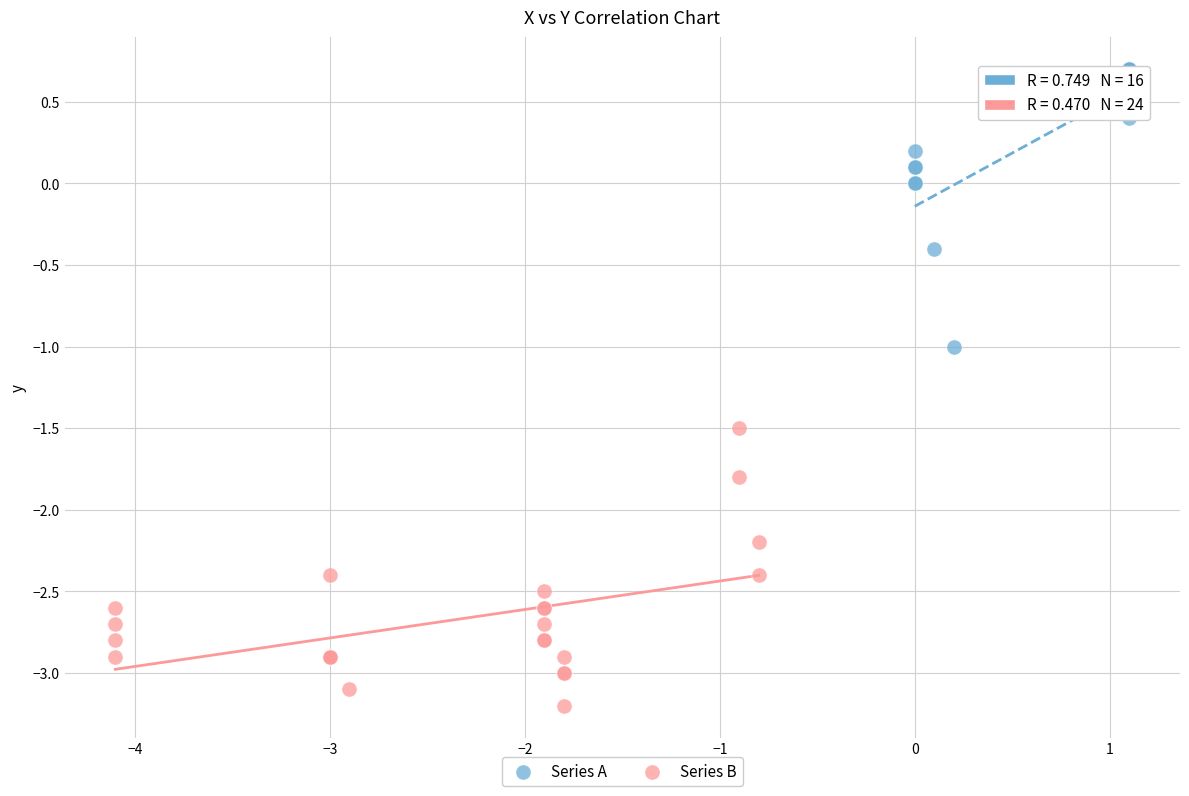

Which series reaches the maximum Y coordinate?

Series A